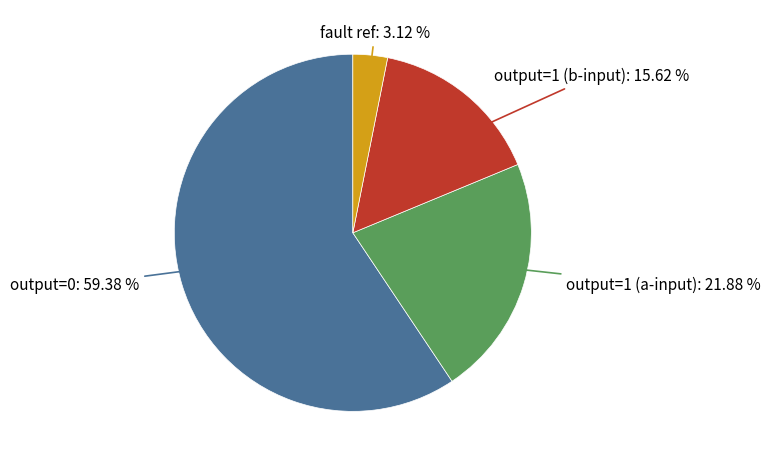

Does any single category account for the majority?

Yes